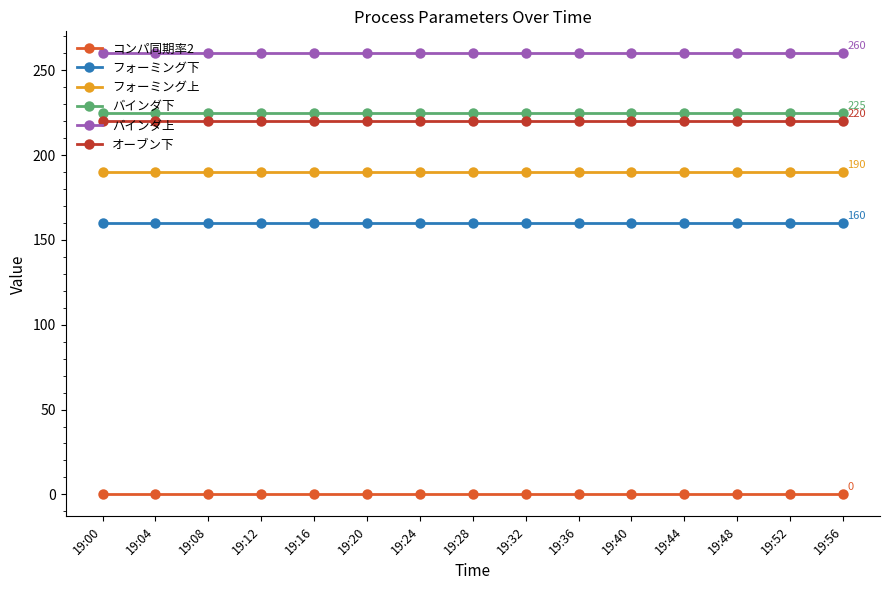

At how many categories does at least one series exceed 58?

15